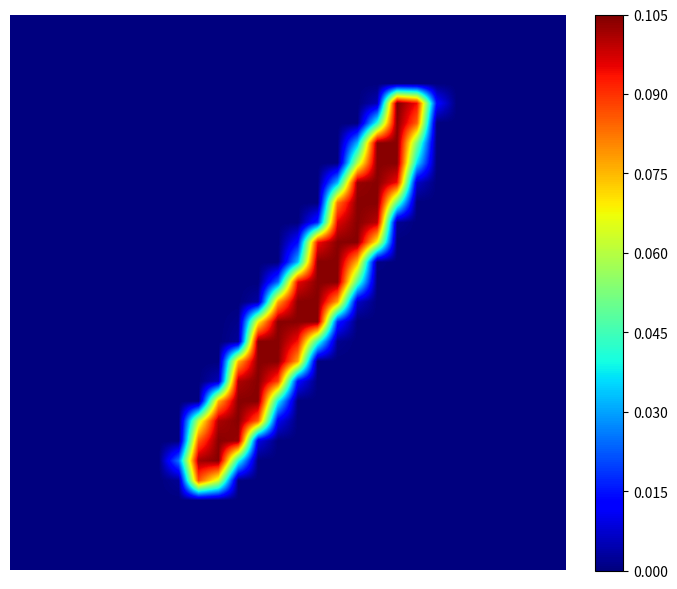

Reading left to right, extract all data points from this chart.

row_0: 0=0.0	1=0.0	2=0.0	3=0.0	4=0.0	5=0.0	6=0.0	7=0.0	8=0.0	9=0.0	10=0.0	11=0.0	12=0.0	13=0.0	14=0.0	15=0.0	16=0.0	17=0.0	18=0.0	19=0.0	20=0.0	21=0.0	22=0.0	23=0.0	24=0.0	25=0.0	26=0.0	27=0.0
row_1: 0=0.0	1=0.0	2=0.0	3=0.0	4=0.0	5=0.0	6=0.0	7=0.0	8=0.0	9=0.0	10=0.0	11=0.0	12=0.0	13=0.0	14=0.0	15=0.0	16=0.0	17=0.0	18=0.0	19=0.0	20=0.0	21=0.0	22=0.0	23=0.0	24=0.0	25=0.0	26=0.0	27=0.0
row_2: 0=0.0	1=0.0	2=0.0	3=0.0	4=0.0	5=0.0	6=0.0	7=0.0	8=0.0	9=0.0	10=0.0	11=0.0	12=0.0	13=0.0	14=0.0	15=0.0	16=0.0	17=0.0	18=0.0	19=0.0	20=0.0	21=0.0	22=0.0	23=0.0	24=0.0	25=0.0	26=0.0	27=0.0
row_3: 0=0.0	1=0.0	2=0.0	3=0.0	4=0.0	5=0.0	6=0.0	7=0.0	8=0.0	9=0.0	10=0.0	11=0.0	12=0.0	13=0.0	14=0.0	15=0.0	16=0.0	17=0.0	18=0.0	19=0.0	20=0.0	21=0.0	22=0.0	23=0.0	24=0.0	25=0.0	26=0.0	27=0.0
row_4: 0=0.0	1=0.0	2=0.0	3=0.0	4=0.0	5=0.0	6=0.0	7=0.0	8=0.0	9=0.0	10=0.0	11=0.0	12=0.0	13=0.0	14=0.0	15=0.0	16=0.0	17=0.0	18=0.0	19=0.1	20=0.1	21=0.0	22=0.0	23=0.0	24=0.0	25=0.0	26=0.0	27=0.0
row_5: 0=0.0	1=0.0	2=0.0	3=0.0	4=0.0	5=0.0	6=0.0	7=0.0	8=0.0	9=0.0	10=0.0	11=0.0	12=0.0	13=0.0	14=0.0	15=0.0	16=0.0	17=0.0	18=0.0	19=0.1	20=0.1	21=0.0	22=0.0	23=0.0	24=0.0	25=0.0	26=0.0	27=0.0
row_6: 0=0.0	1=0.0	2=0.0	3=0.0	4=0.0	5=0.0	6=0.0	7=0.0	8=0.0	9=0.0	10=0.0	11=0.0	12=0.0	13=0.0	14=0.0	15=0.0	16=0.0	17=0.0	18=0.1	19=0.1	20=0.1	21=0.0	22=0.0	23=0.0	24=0.0	25=0.0	26=0.0	27=0.0
row_7: 0=0.0	1=0.0	2=0.0	3=0.0	4=0.0	5=0.0	6=0.0	7=0.0	8=0.0	9=0.0	10=0.0	11=0.0	12=0.0	13=0.0	14=0.0	15=0.0	16=0.0	17=0.1	18=0.1	19=0.1	20=0.0	21=0.0	22=0.0	23=0.0	24=0.0	25=0.0	26=0.0	27=0.0
row_8: 0=0.0	1=0.0	2=0.0	3=0.0	4=0.0	5=0.0	6=0.0	7=0.0	8=0.0	9=0.0	10=0.0	11=0.0	12=0.0	13=0.0	14=0.0	15=0.0	16=0.0	17=0.1	18=0.1	19=0.1	20=0.0	21=0.0	22=0.0	23=0.0	24=0.0	25=0.0	26=0.0	27=0.0
row_9: 0=0.0	1=0.0	2=0.0	3=0.0	4=0.0	5=0.0	6=0.0	7=0.0	8=0.0	9=0.0	10=0.0	11=0.0	12=0.0	13=0.0	14=0.0	15=0.0	16=0.1	17=0.1	18=0.1	19=0.0	20=0.0	21=0.0	22=0.0	23=0.0	24=0.0	25=0.0	26=0.0	27=0.0
row_10: 0=0.0	1=0.0	2=0.0	3=0.0	4=0.0	5=0.0	6=0.0	7=0.0	8=0.0	9=0.0	10=0.0	11=0.0	12=0.0	13=0.0	14=0.0	15=0.0	16=0.1	17=0.1	18=0.1	19=0.0	20=0.0	21=0.0	22=0.0	23=0.0	24=0.0	25=0.0	26=0.0	27=0.0
row_11: 0=0.0	1=0.0	2=0.0	3=0.0	4=0.0	5=0.0	6=0.0	7=0.0	8=0.0	9=0.0	10=0.0	11=0.0	12=0.0	13=0.0	14=0.0	15=0.1	16=0.1	17=0.1	18=0.1	19=0.0	20=0.0	21=0.0	22=0.0	23=0.0	24=0.0	25=0.0	26=0.0	27=0.0
row_12: 0=0.0	1=0.0	2=0.0	3=0.0	4=0.0	5=0.0	6=0.0	7=0.0	8=0.0	9=0.0	10=0.0	11=0.0	12=0.0	13=0.0	14=0.0	15=0.1	16=0.1	17=0.1	18=0.0	19=0.0	20=0.0	21=0.0	22=0.0	23=0.0	24=0.0	25=0.0	26=0.0	27=0.0
row_13: 0=0.0	1=0.0	2=0.0	3=0.0	4=0.0	5=0.0	6=0.0	7=0.0	8=0.0	9=0.0	10=0.0	11=0.0	12=0.0	13=0.0	14=0.1	15=0.1	16=0.1	17=0.0	18=0.0	19=0.0	20=0.0	21=0.0	22=0.0	23=0.0	24=0.0	25=0.0	26=0.0	27=0.0
row_14: 0=0.0	1=0.0	2=0.0	3=0.0	4=0.0	5=0.0	6=0.0	7=0.0	8=0.0	9=0.0	10=0.0	11=0.0	12=0.0	13=0.1	14=0.1	15=0.1	16=0.1	17=0.0	18=0.0	19=0.0	20=0.0	21=0.0	22=0.0	23=0.0	24=0.0	25=0.0	26=0.0	27=0.0
row_15: 0=0.0	1=0.0	2=0.0	3=0.0	4=0.0	5=0.0	6=0.0	7=0.0	8=0.0	9=0.0	10=0.0	11=0.0	12=0.1	13=0.1	14=0.1	15=0.1	16=0.0	17=0.0	18=0.0	19=0.0	20=0.0	21=0.0	22=0.0	23=0.0	24=0.0	25=0.0	26=0.0	27=0.0
row_16: 0=0.0	1=0.0	2=0.0	3=0.0	4=0.0	5=0.0	6=0.0	7=0.0	8=0.0	9=0.0	10=0.0	11=0.0	12=0.1	13=0.1	14=0.1	15=0.0	16=0.0	17=0.0	18=0.0	19=0.0	20=0.0	21=0.0	22=0.0	23=0.0	24=0.0	25=0.0	26=0.0	27=0.0
row_17: 0=0.0	1=0.0	2=0.0	3=0.0	4=0.0	5=0.0	6=0.0	7=0.0	8=0.0	9=0.0	10=0.0	11=0.1	12=0.1	13=0.1	14=0.1	15=0.0	16=0.0	17=0.0	18=0.0	19=0.0	20=0.0	21=0.0	22=0.0	23=0.0	24=0.0	25=0.0	26=0.0	27=0.0
row_18: 0=0.0	1=0.0	2=0.0	3=0.0	4=0.0	5=0.0	6=0.0	7=0.0	8=0.0	9=0.0	10=0.0	11=0.1	12=0.1	13=0.1	14=0.0	15=0.0	16=0.0	17=0.0	18=0.0	19=0.0	20=0.0	21=0.0	22=0.0	23=0.0	24=0.0	25=0.0	26=0.0	27=0.0
row_19: 0=0.0	1=0.0	2=0.0	3=0.0	4=0.0	5=0.0	6=0.0	7=0.0	8=0.0	9=0.0	10=0.1	11=0.1	12=0.1	13=0.0	14=0.0	15=0.0	16=0.0	17=0.0	18=0.0	19=0.0	20=0.0	21=0.0	22=0.0	23=0.0	24=0.0	25=0.0	26=0.0	27=0.0
row_20: 0=0.0	1=0.0	2=0.0	3=0.0	4=0.0	5=0.0	6=0.0	7=0.0	8=0.0	9=0.1	10=0.1	11=0.1	12=0.1	13=0.0	14=0.0	15=0.0	16=0.0	17=0.0	18=0.0	19=0.0	20=0.0	21=0.0	22=0.0	23=0.0	24=0.0	25=0.0	26=0.0	27=0.0
row_21: 0=0.0	1=0.0	2=0.0	3=0.0	4=0.0	5=0.0	6=0.0	7=0.0	8=0.0	9=0.1	10=0.1	11=0.1	12=0.0	13=0.0	14=0.0	15=0.0	16=0.0	17=0.0	18=0.0	19=0.0	20=0.0	21=0.0	22=0.0	23=0.0	24=0.0	25=0.0	26=0.0	27=0.0
row_22: 0=0.0	1=0.0	2=0.0	3=0.0	4=0.0	5=0.0	6=0.0	7=0.0	8=0.0	9=0.1	10=0.1	11=0.0	12=0.0	13=0.0	14=0.0	15=0.0	16=0.0	17=0.0	18=0.0	19=0.0	20=0.0	21=0.0	22=0.0	23=0.0	24=0.0	25=0.0	26=0.0	27=0.0
row_23: 0=0.0	1=0.0	2=0.0	3=0.0	4=0.0	5=0.0	6=0.0	7=0.0	8=0.0	9=0.1	10=0.1	11=0.0	12=0.0	13=0.0	14=0.0	15=0.0	16=0.0	17=0.0	18=0.0	19=0.0	20=0.0	21=0.0	22=0.0	23=0.0	24=0.0	25=0.0	26=0.0	27=0.0
row_24: 0=0.0	1=0.0	2=0.0	3=0.0	4=0.0	5=0.0	6=0.0	7=0.0	8=0.0	9=0.0	10=0.0	11=0.0	12=0.0	13=0.0	14=0.0	15=0.0	16=0.0	17=0.0	18=0.0	19=0.0	20=0.0	21=0.0	22=0.0	23=0.0	24=0.0	25=0.0	26=0.0	27=0.0
row_25: 0=0.0	1=0.0	2=0.0	3=0.0	4=0.0	5=0.0	6=0.0	7=0.0	8=0.0	9=0.0	10=0.0	11=0.0	12=0.0	13=0.0	14=0.0	15=0.0	16=0.0	17=0.0	18=0.0	19=0.0	20=0.0	21=0.0	22=0.0	23=0.0	24=0.0	25=0.0	26=0.0	27=0.0
row_26: 0=0.0	1=0.0	2=0.0	3=0.0	4=0.0	5=0.0	6=0.0	7=0.0	8=0.0	9=0.0	10=0.0	11=0.0	12=0.0	13=0.0	14=0.0	15=0.0	16=0.0	17=0.0	18=0.0	19=0.0	20=0.0	21=0.0	22=0.0	23=0.0	24=0.0	25=0.0	26=0.0	27=0.0
row_27: 0=0.0	1=0.0	2=0.0	3=0.0	4=0.0	5=0.0	6=0.0	7=0.0	8=0.0	9=0.0	10=0.0	11=0.0	12=0.0	13=0.0	14=0.0	15=0.0	16=0.0	17=0.0	18=0.0	19=0.0	20=0.0	21=0.0	22=0.0	23=0.0	24=0.0	25=0.0	26=0.0	27=0.0